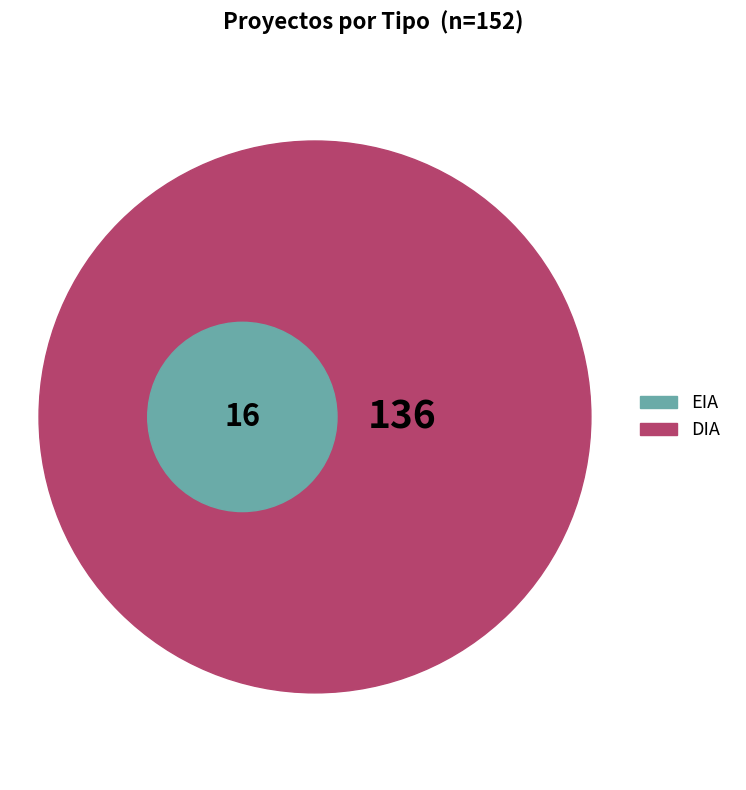

What portion of the pie excludes DIA?

10.5%